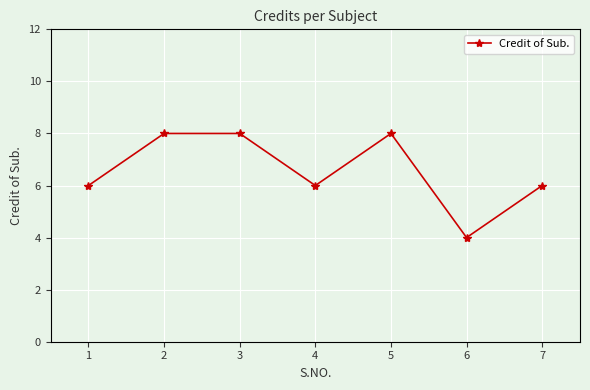

Does the chart display data point markers on the line(s)?

Yes